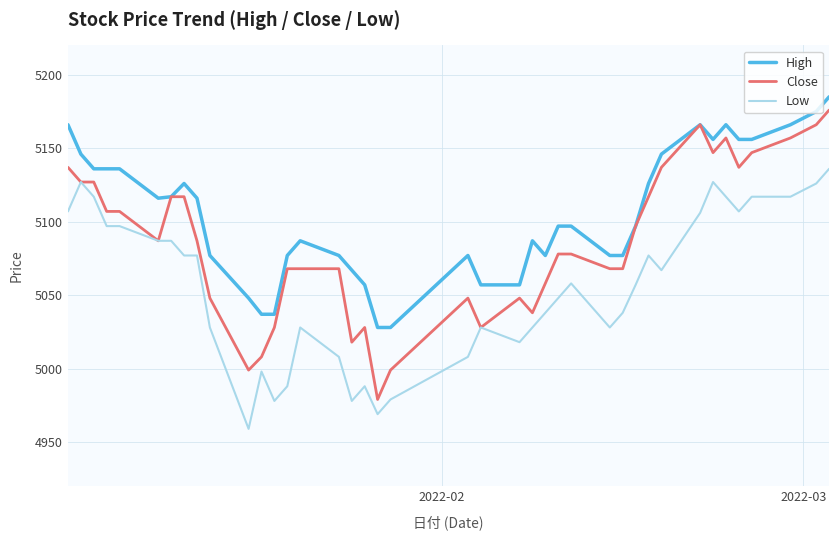

Which series has the largest total across all categories?

High